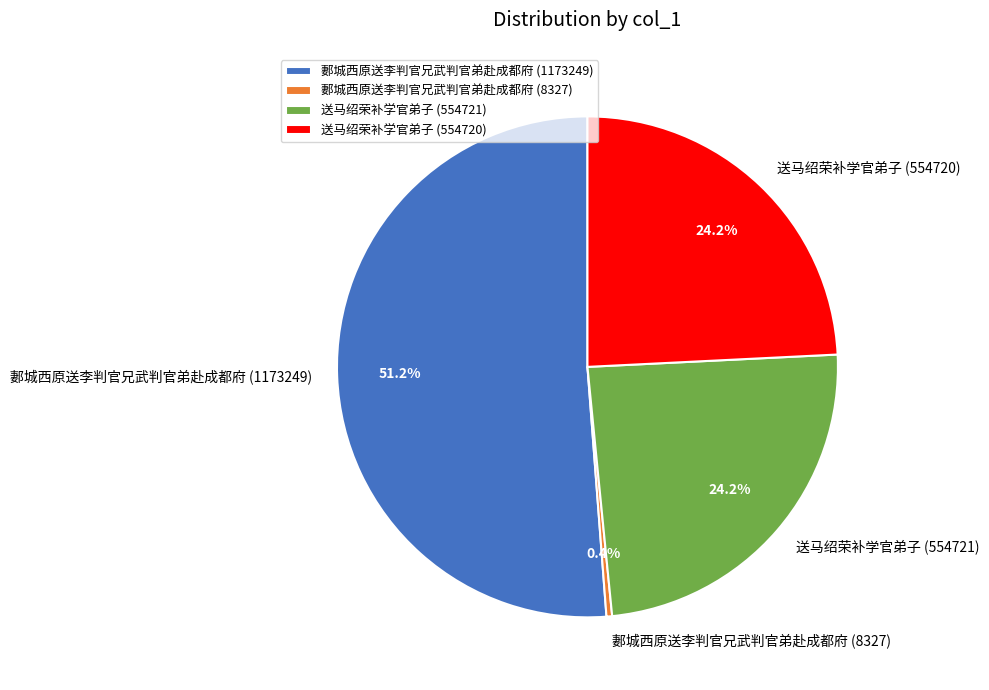

To the nearest percent, what is the difference between the largest and smallest slice percentages?

51%